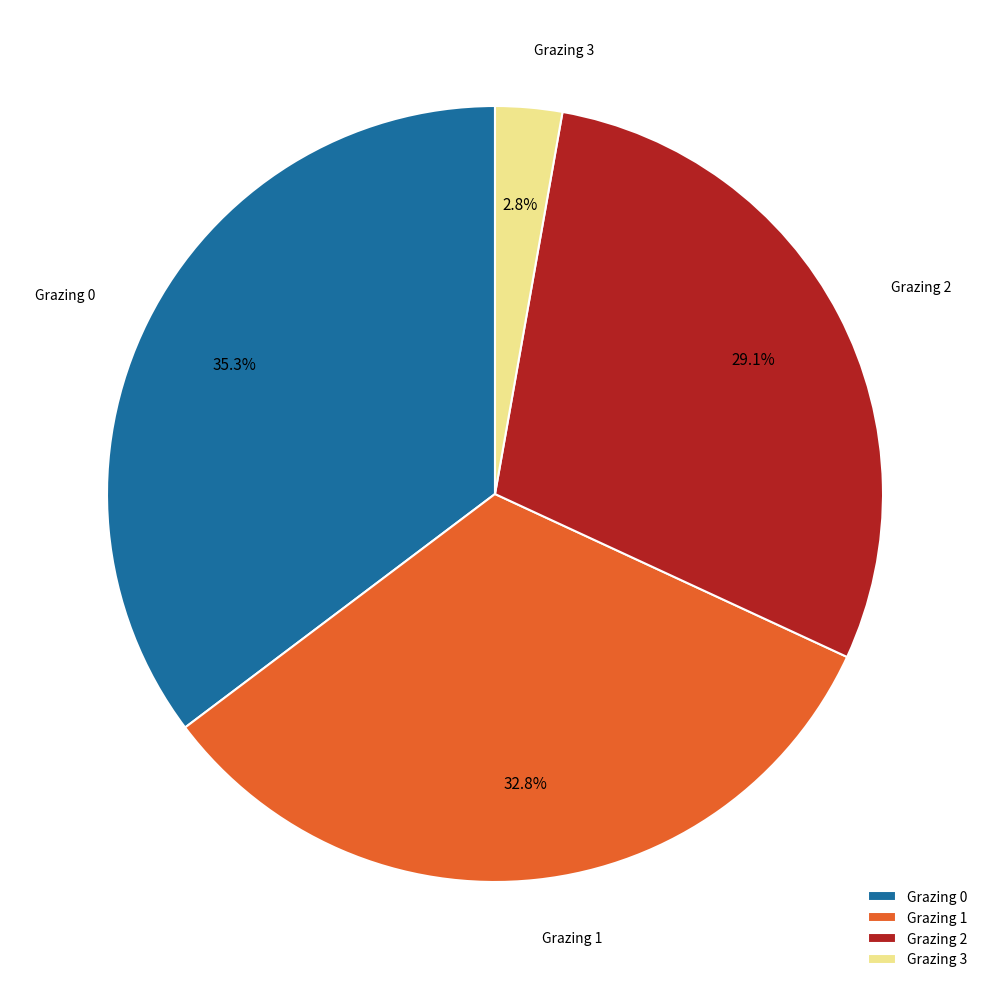

Does Grazing 2 account for over 50% of the chart?

No